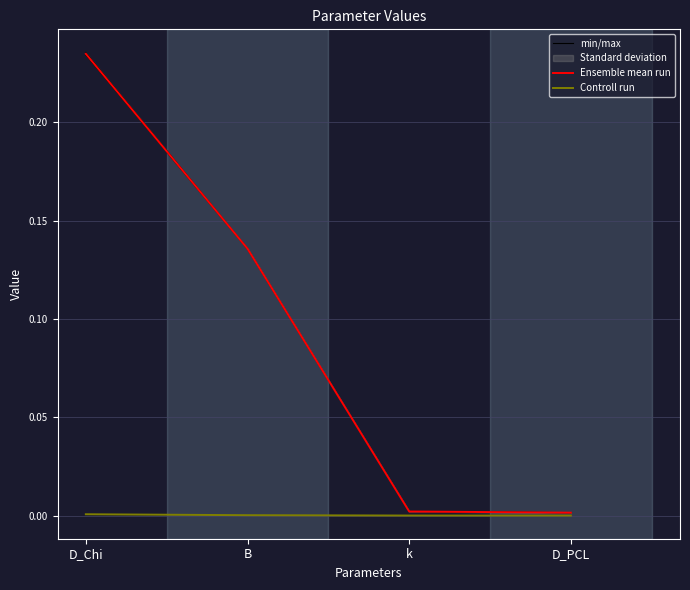

What is the value of the min/max point at the 2nd from the left?

0.1